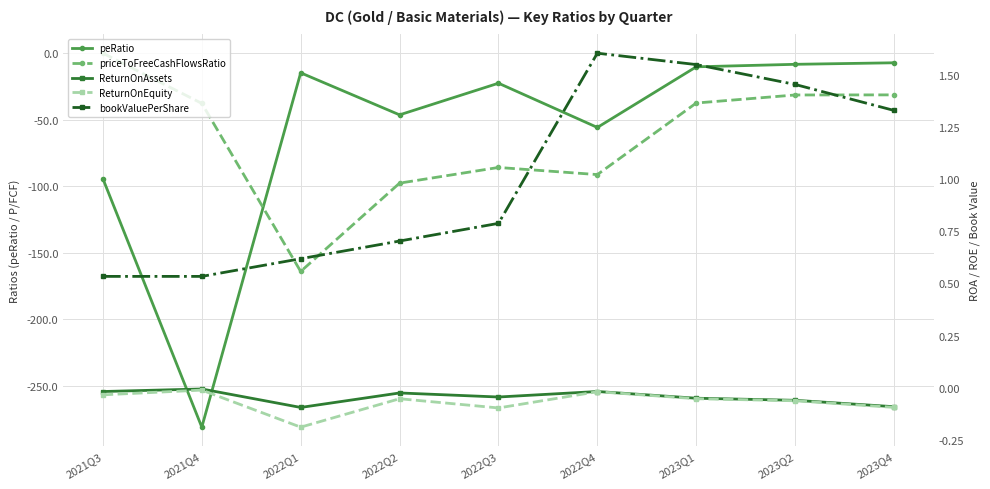

True or false: priceToFreeCashFlowsRatio and ReturnOnAssets intersect in this chart.

True